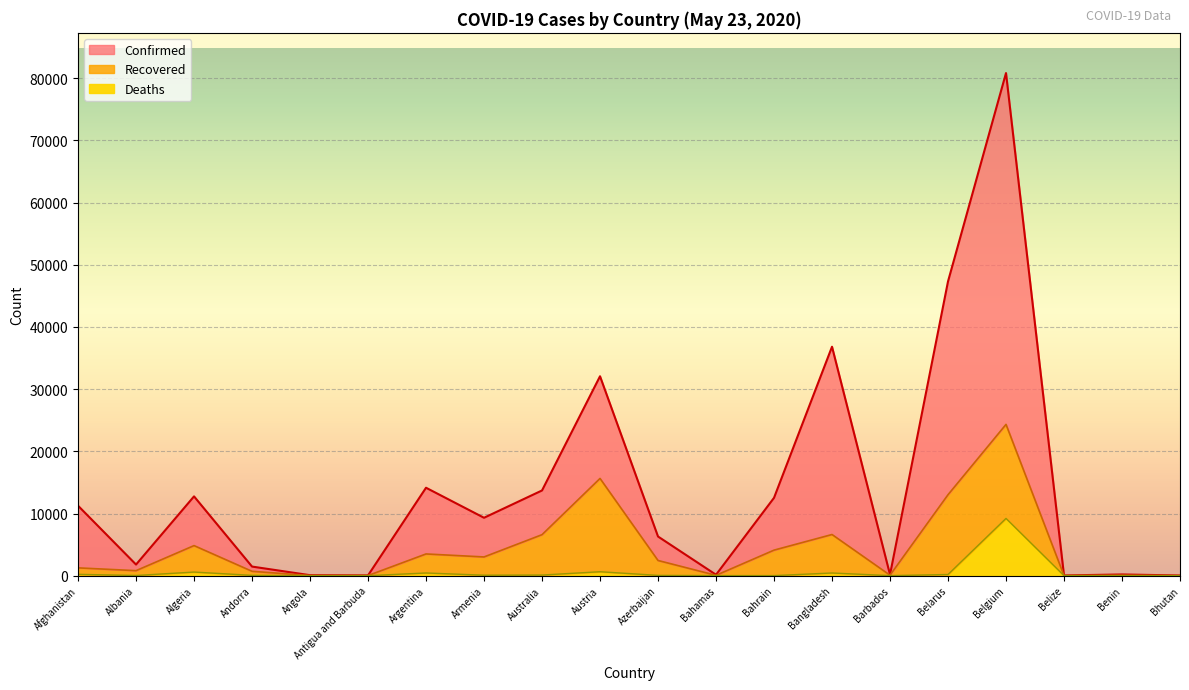

The value of Deaths at Andorra is 88. True or false?

False